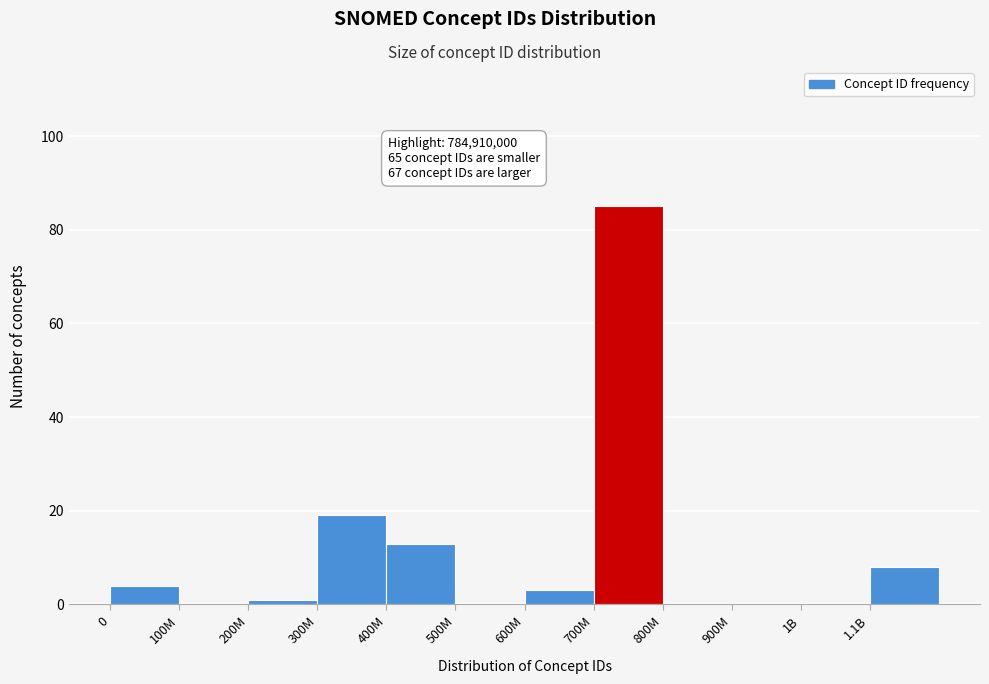

Reading left to right, what are all the values shown in this chart?

0=4	100M=0	200M=1	300M=19	400M=13	500M=0	600M=3	700M=85	800M=0	900M=0	1B=0	1.1B=8